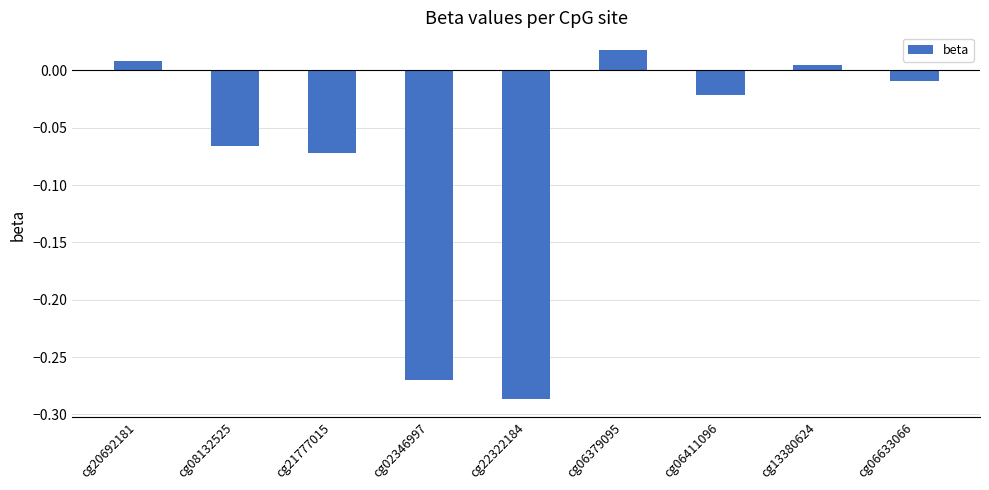

True or false: the data shows -0.4 at cg02346997.

False